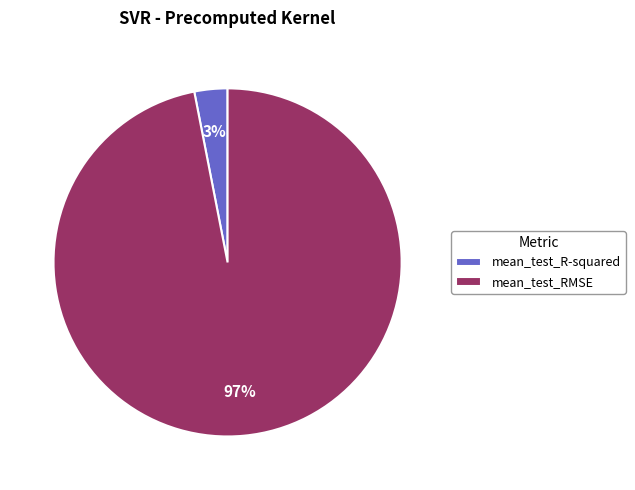

Combined, do mean_test_RMSE and mean_test_R-squared account for over 50%?

Yes